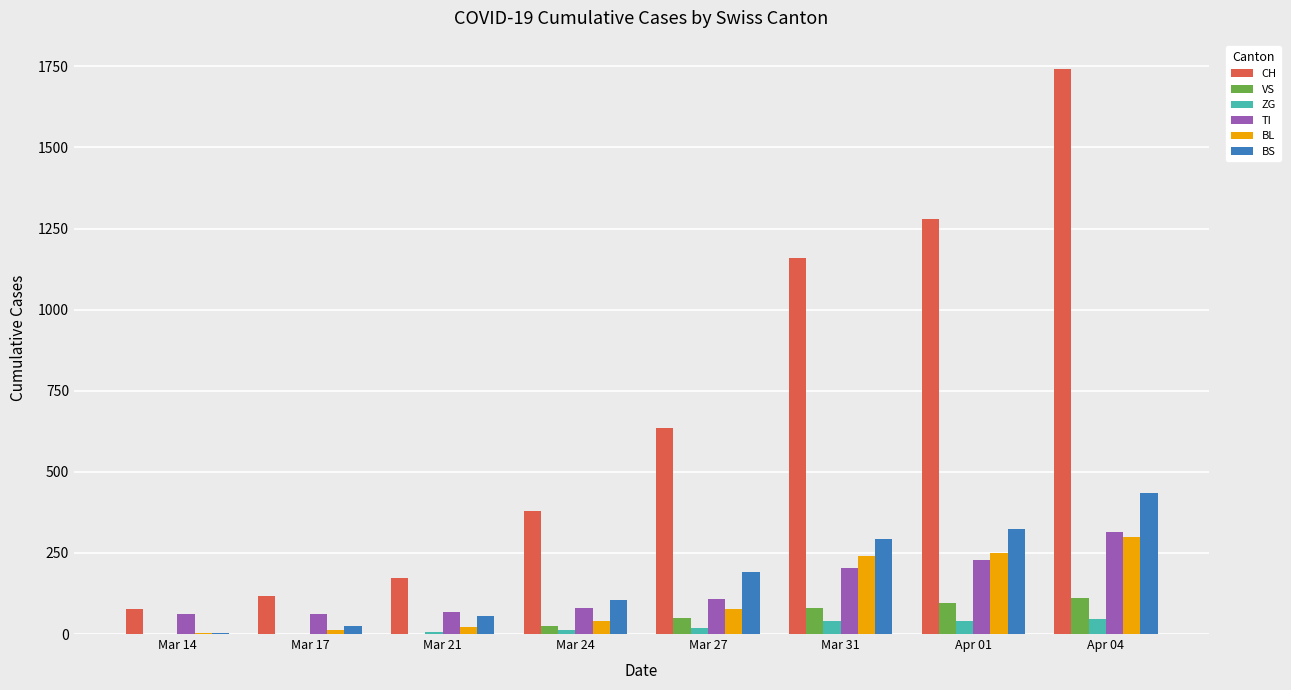

At which category is the sum across all series the highest?

Apr 04